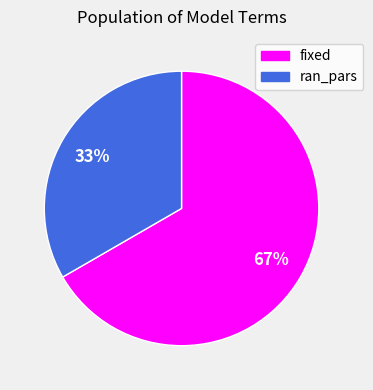

Rank the categories by value from highest to lowest.

fixed, ran_pars